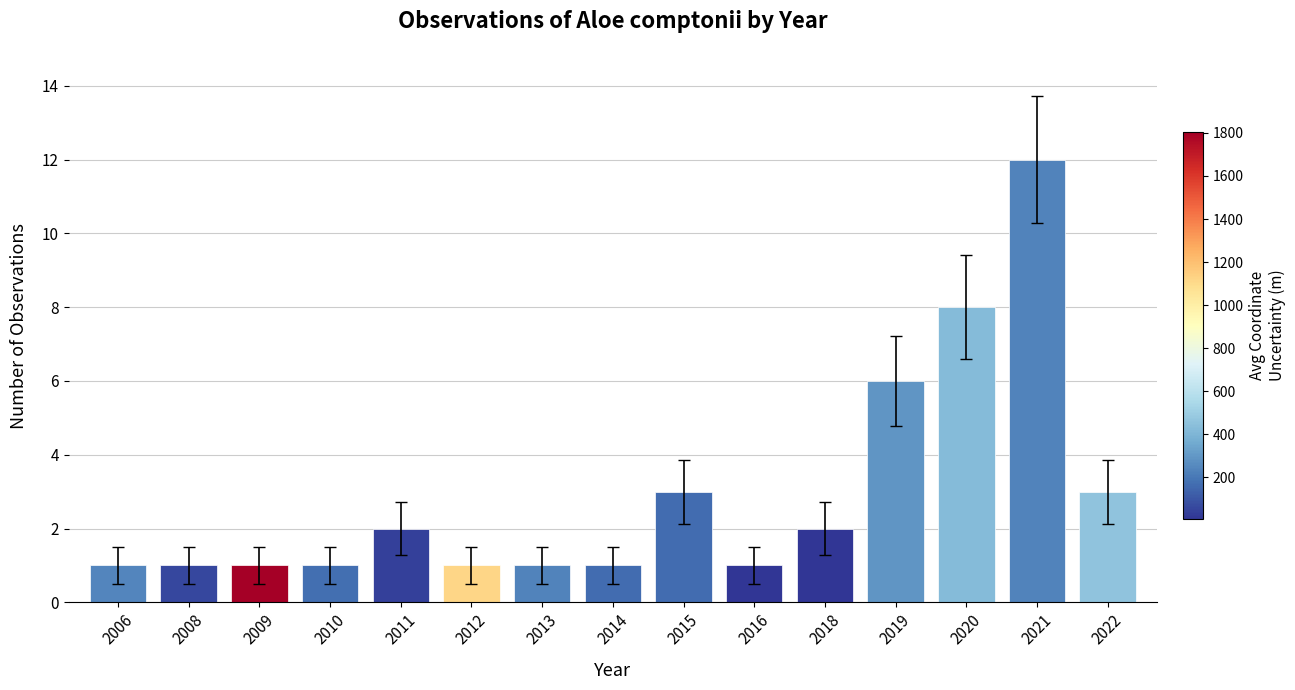

The value at 2020 is 8. True or false?

True